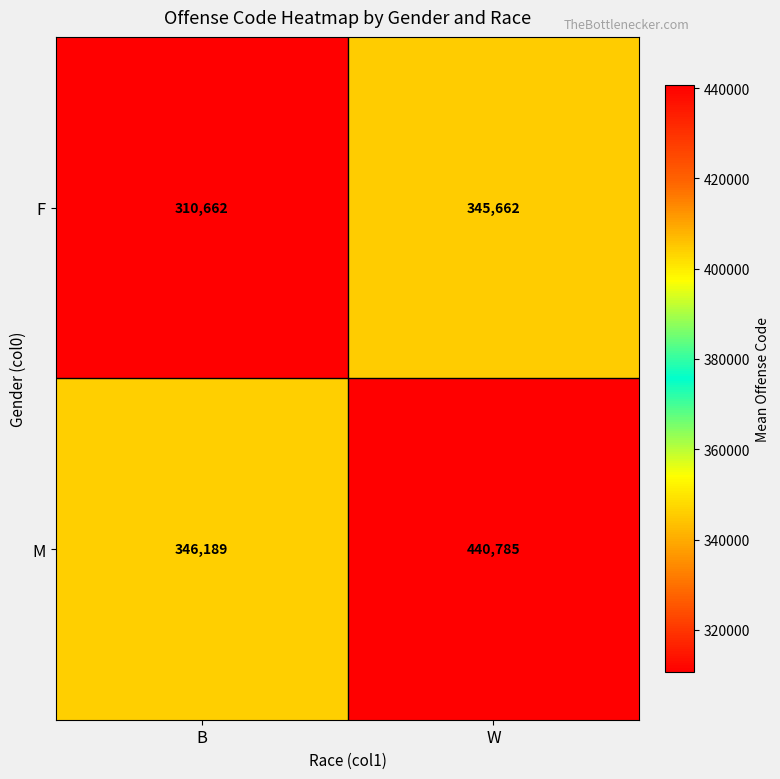

What is the lowest value of the F series?

310662